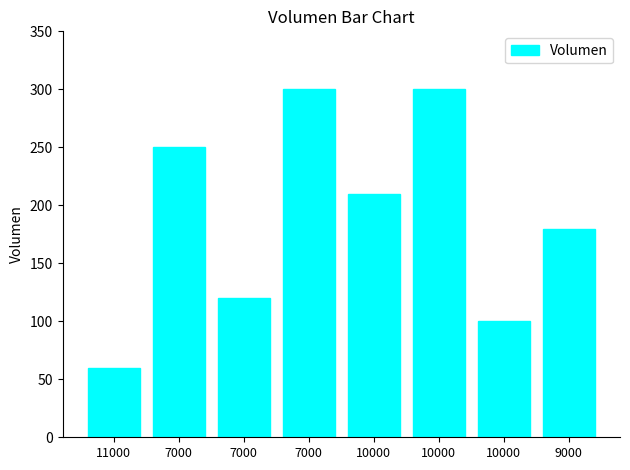

Count the number of categories in the chart.

8